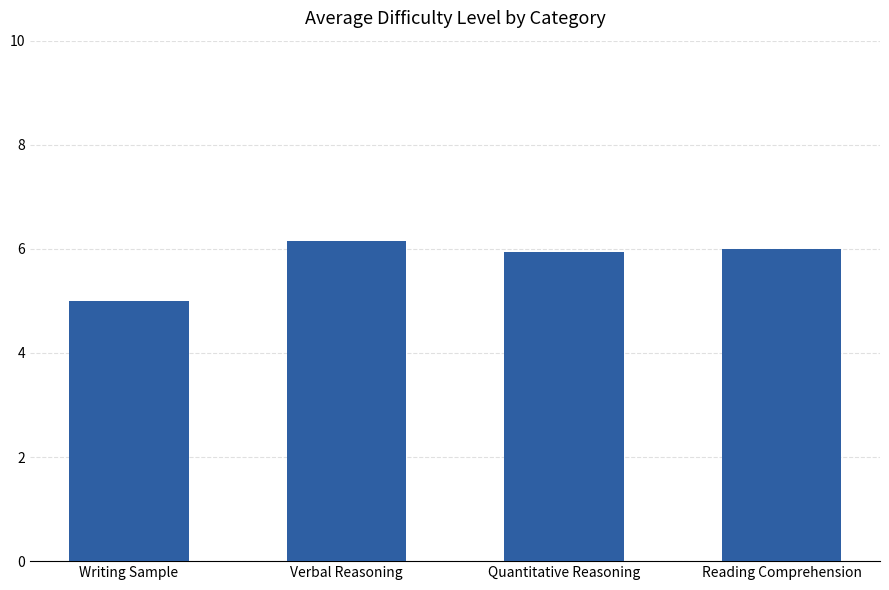

Does the chart contain any negative values?

No